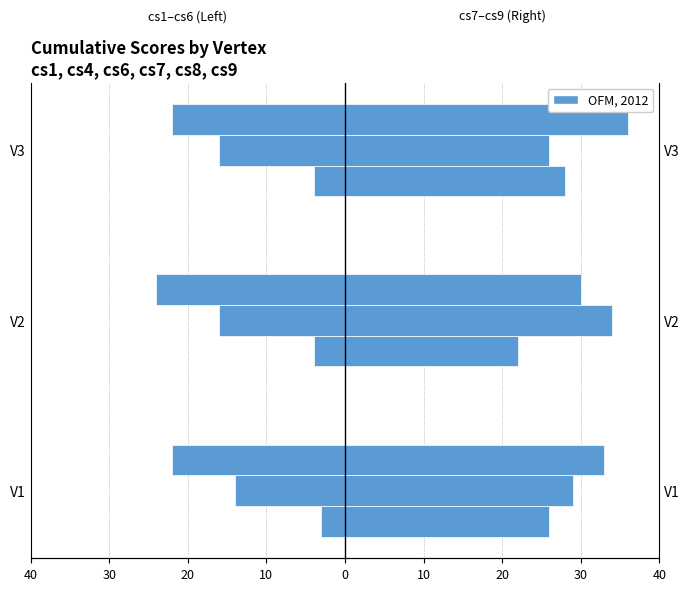

How many data points in cs6 are less than -22?

1